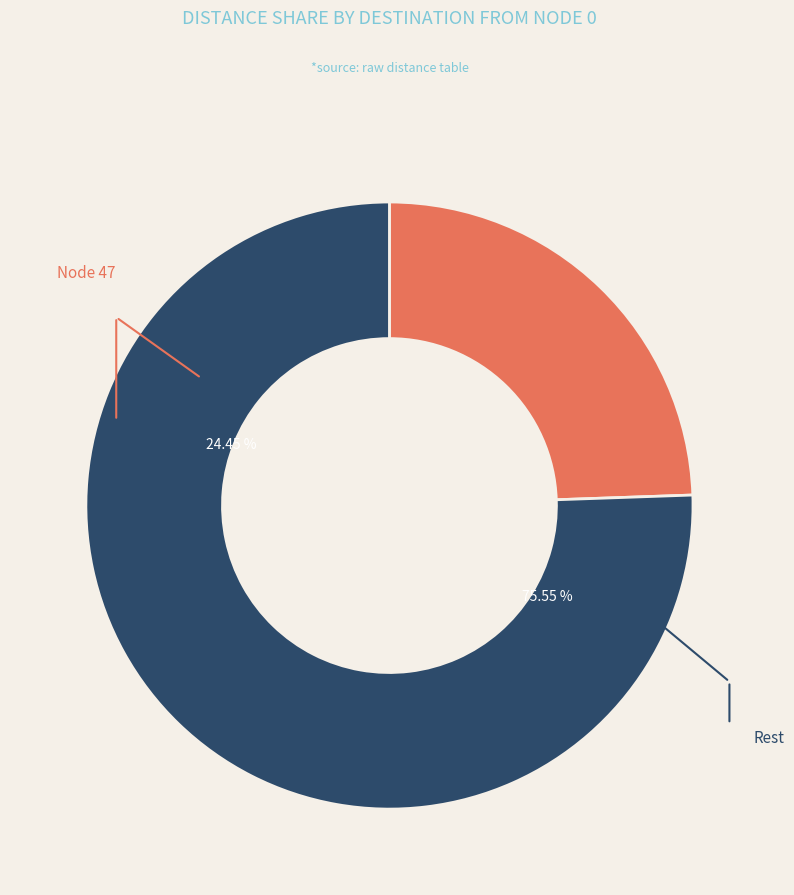

Does 19 represent more than half of the total?

No